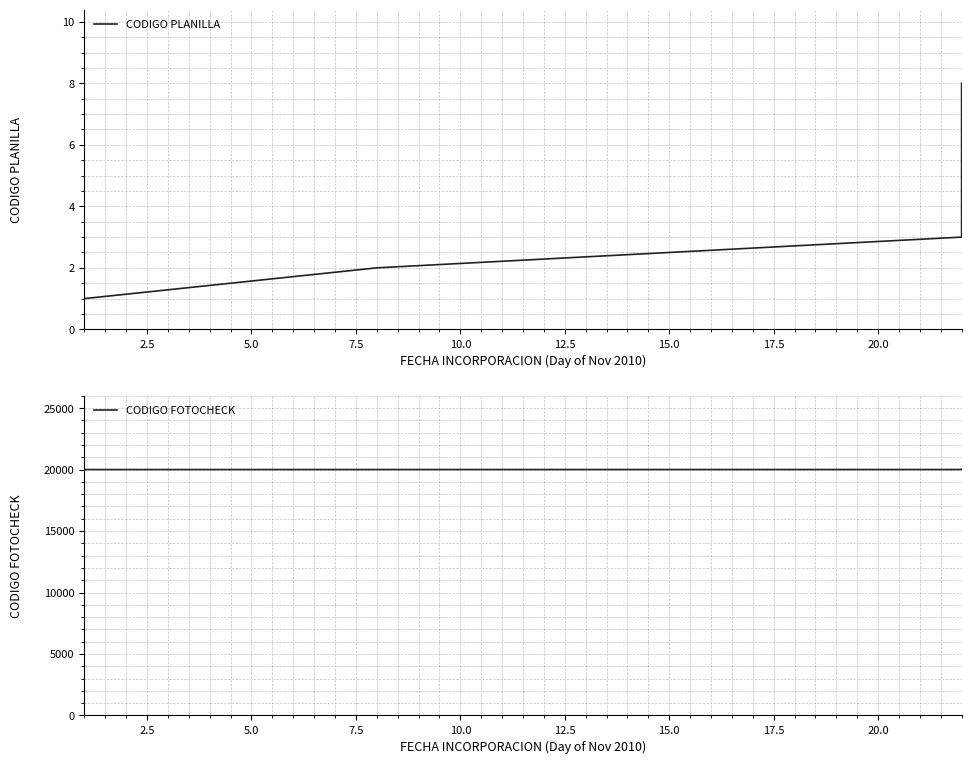

What is the difference between the maximum and minimum values in the CODIGO PLANILLA series?

7